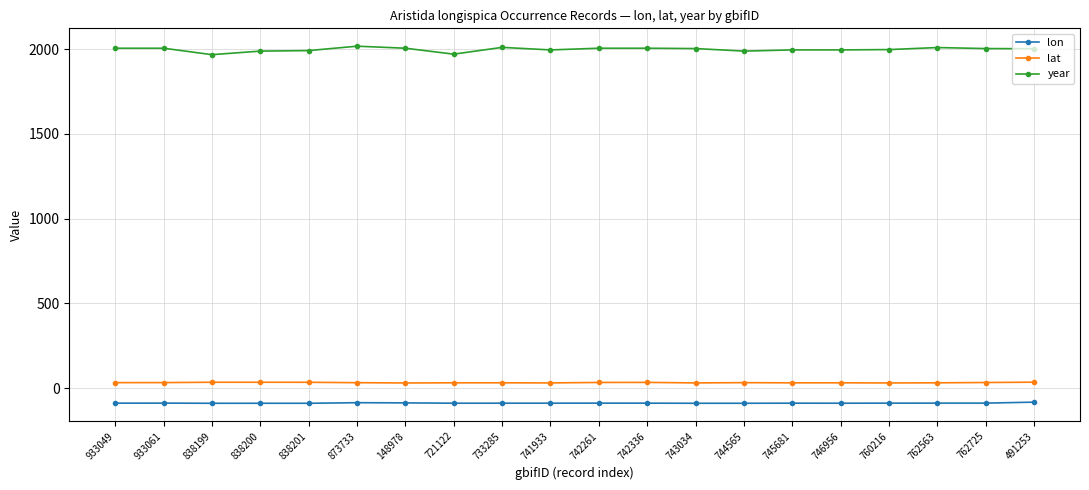

Rank the series at 491253 from highest to lowest value.

year, lat, lon